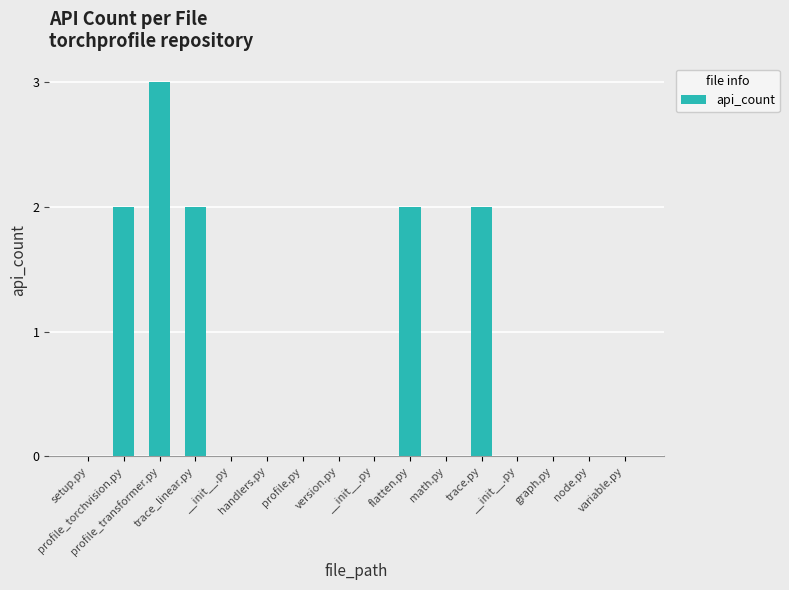

At which category does the chart reach its minimum across all series?

setup.py